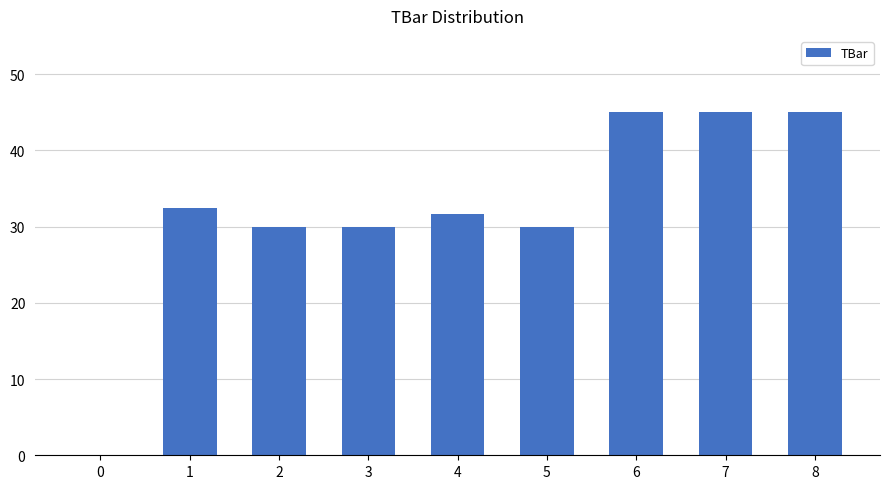

Between 1 and 4, which is larger?

1